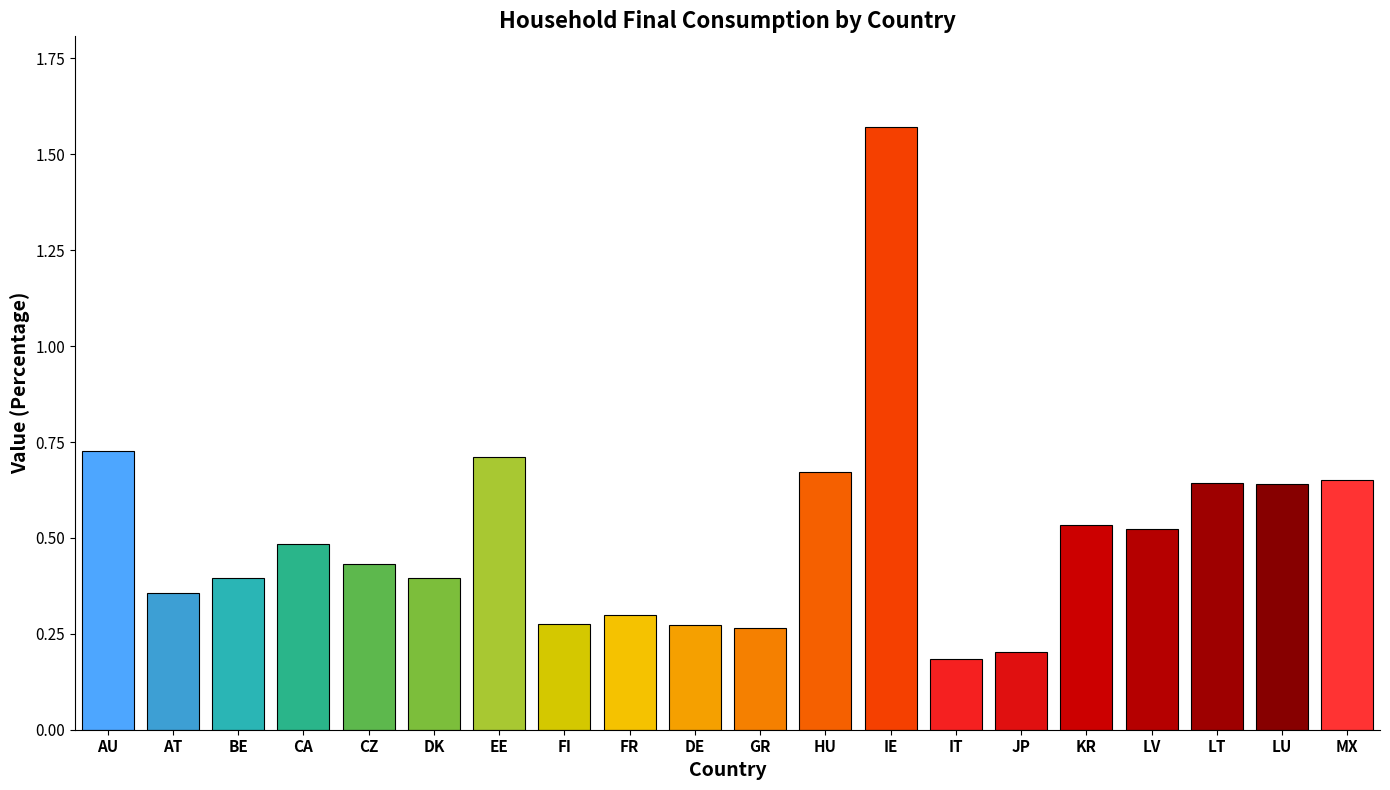

The value at KR is 0.9. True or false?

False